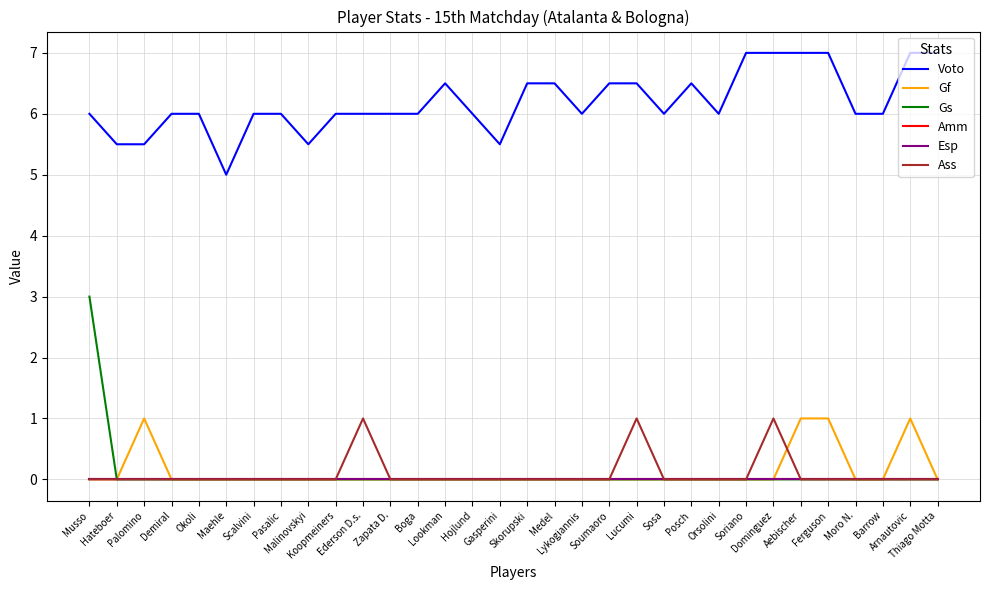

Which series has the largest total across all categories?

Voto